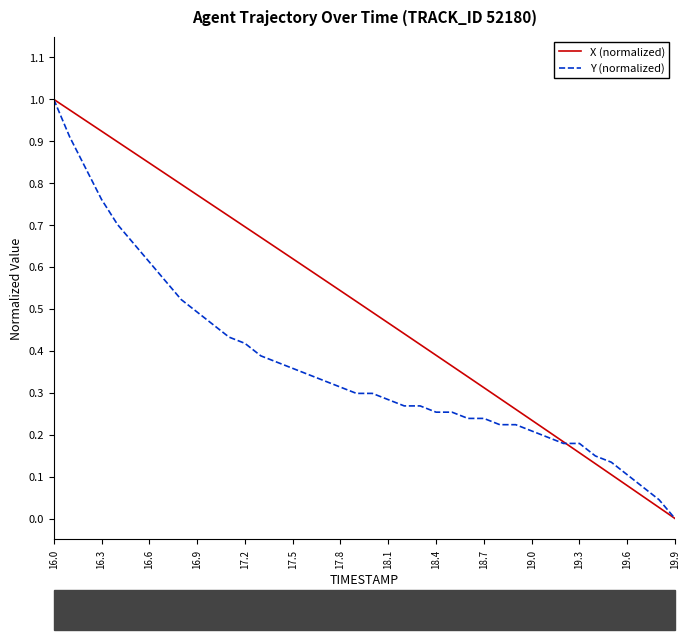

Which series has the largest total across all categories?

X (normalized)